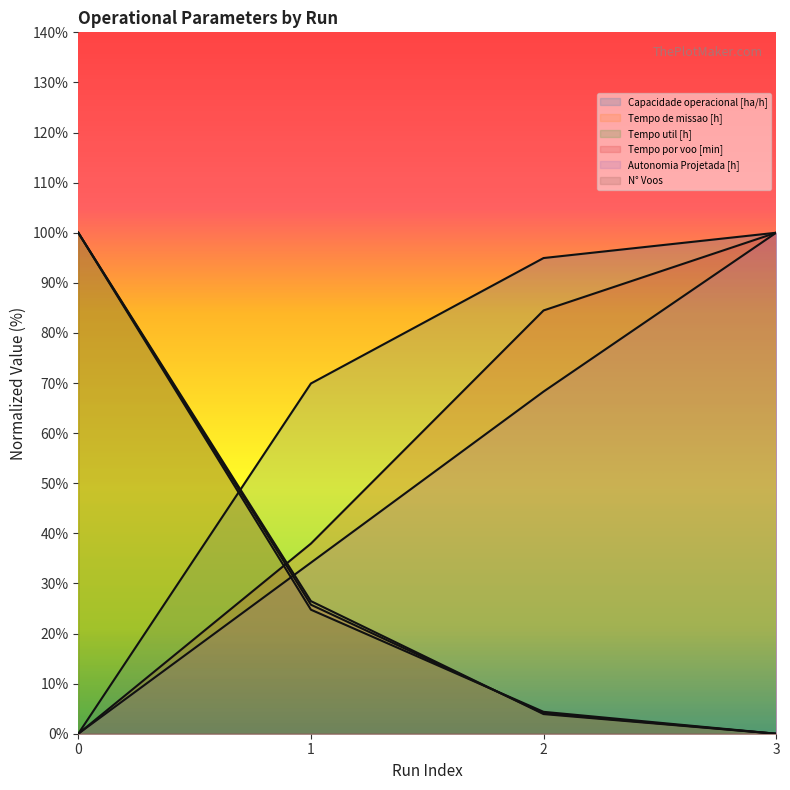

How many lines are shown in the chart?

6